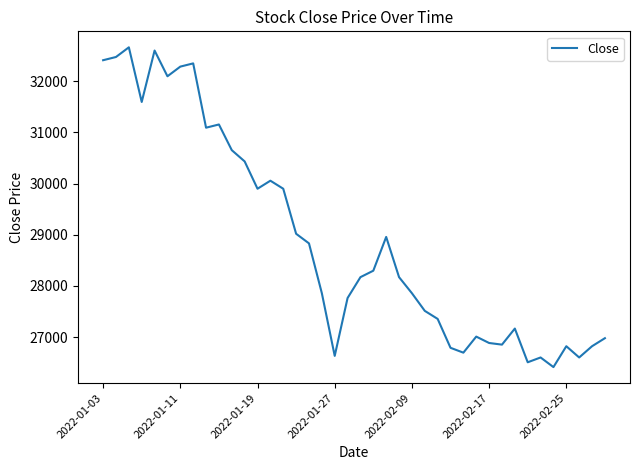

Reading right to left, extract all data points from this chart.

26979	26822	26602	26822	26414	26602	26508	27167	26853	26885	27010	26696	26791	27356	27513	27858	28172	28958	28298	28172	27764	26633	27858	28832	29020	29900	30057	29900	30434	30654	31156	31093	32350	32287	32098	32601	31596	32664	32475	32412